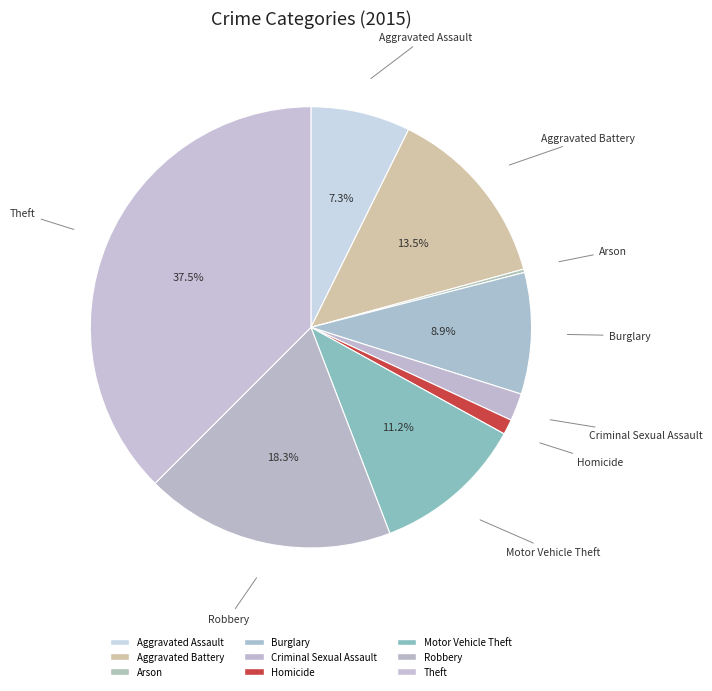

How much of the chart is everything except Theft?

62.5%